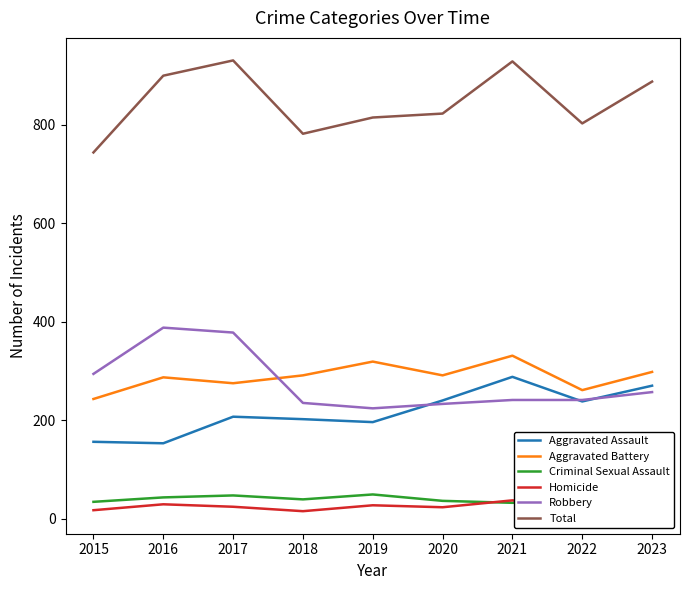

The Robbery series shows 241 at 2021. True or false?

True